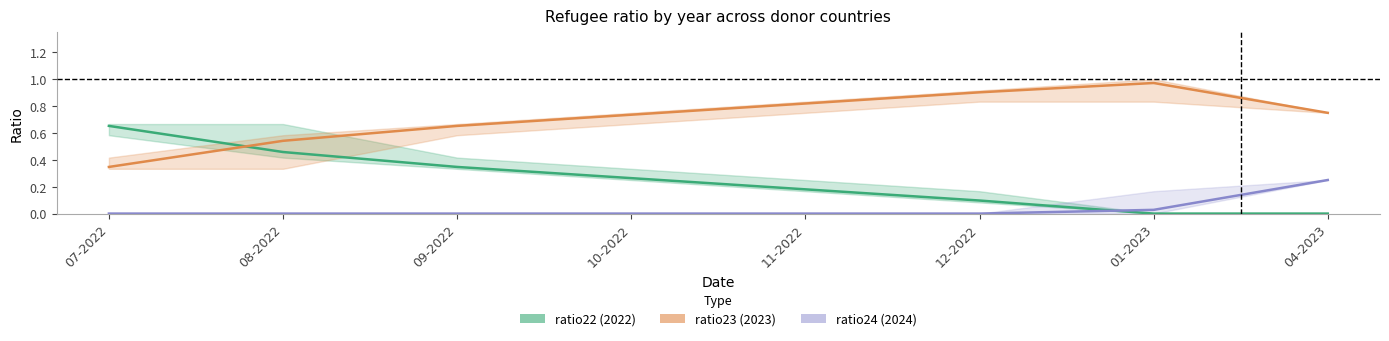

How many lines are shown in the chart?

3